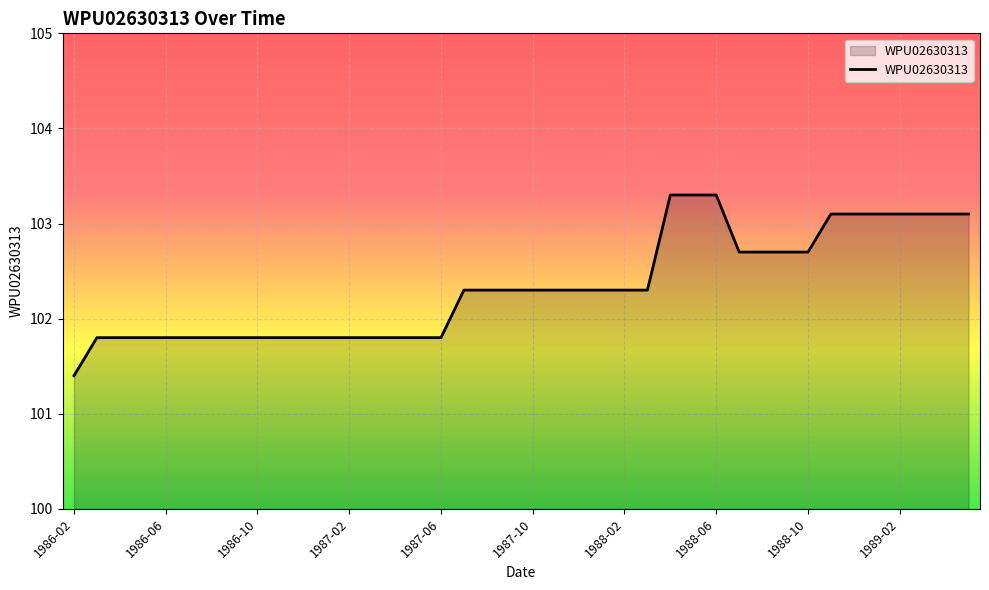

Reading right to left, what are all the values shown in this chart?

103.1	103.1	103.1	103.1	103.1	103.1	103.1	102.7	102.7	102.7	102.7	103.3	103.3	103.3	102.3	102.3	102.3	102.3	102.3	102.3	102.3	102.3	102.3	101.8	101.8	101.8	101.8	101.8	101.8	101.8	101.8	101.8	101.8	101.8	101.8	101.8	101.8	101.8	101.8	101.4